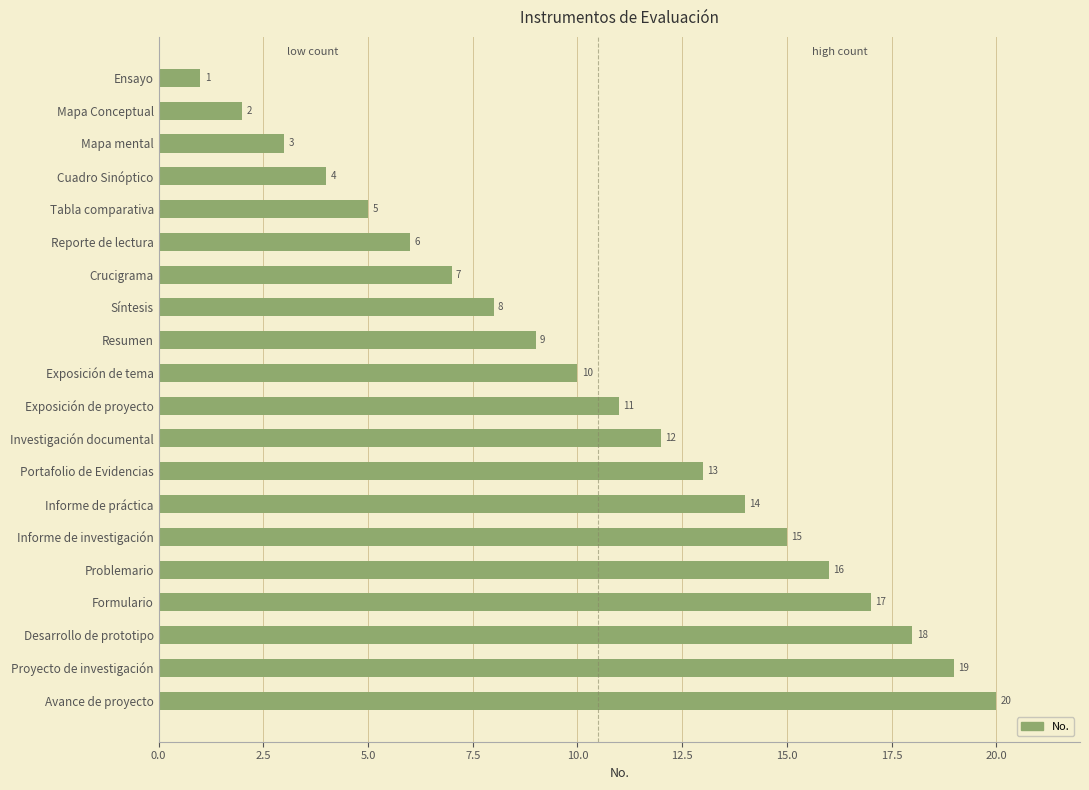

Is it true that the value at Crucigrama is 7?

True